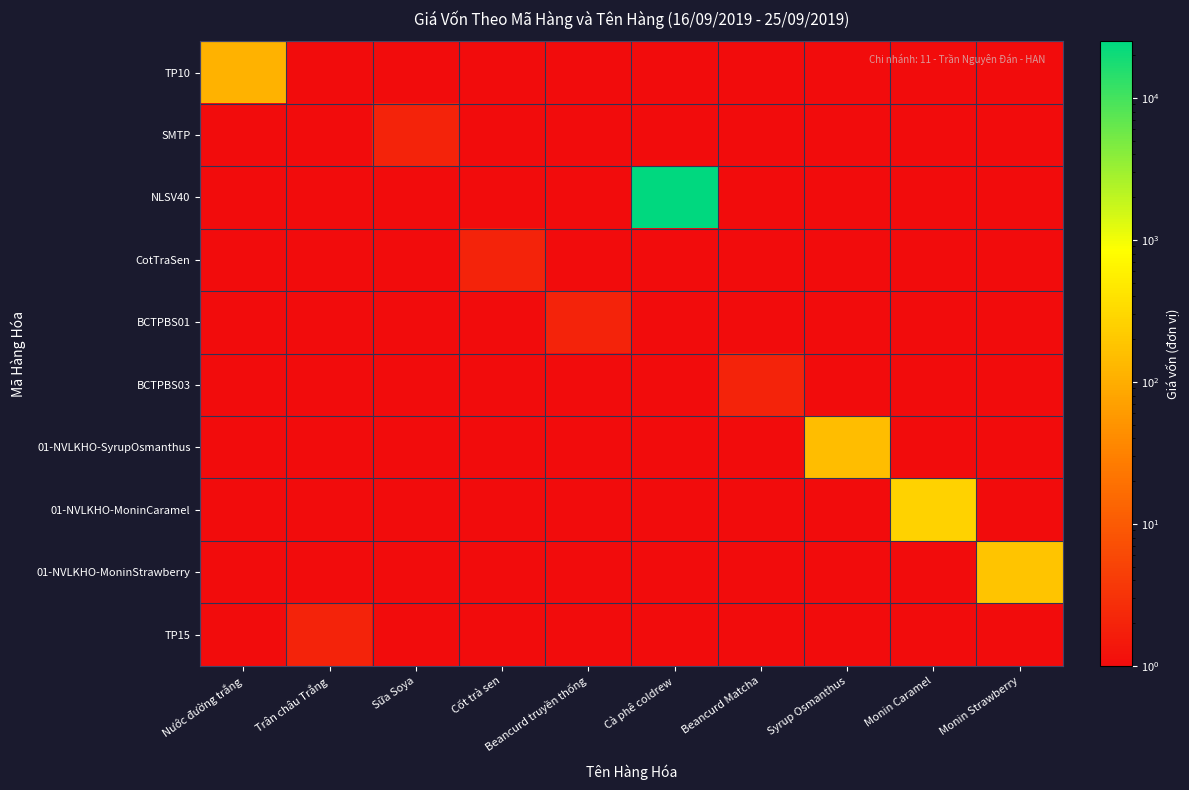

Between Beancurd Matcha and Monin Caramel, which series saw the biggest shift?

01-NVLKHO-MoninCaramel